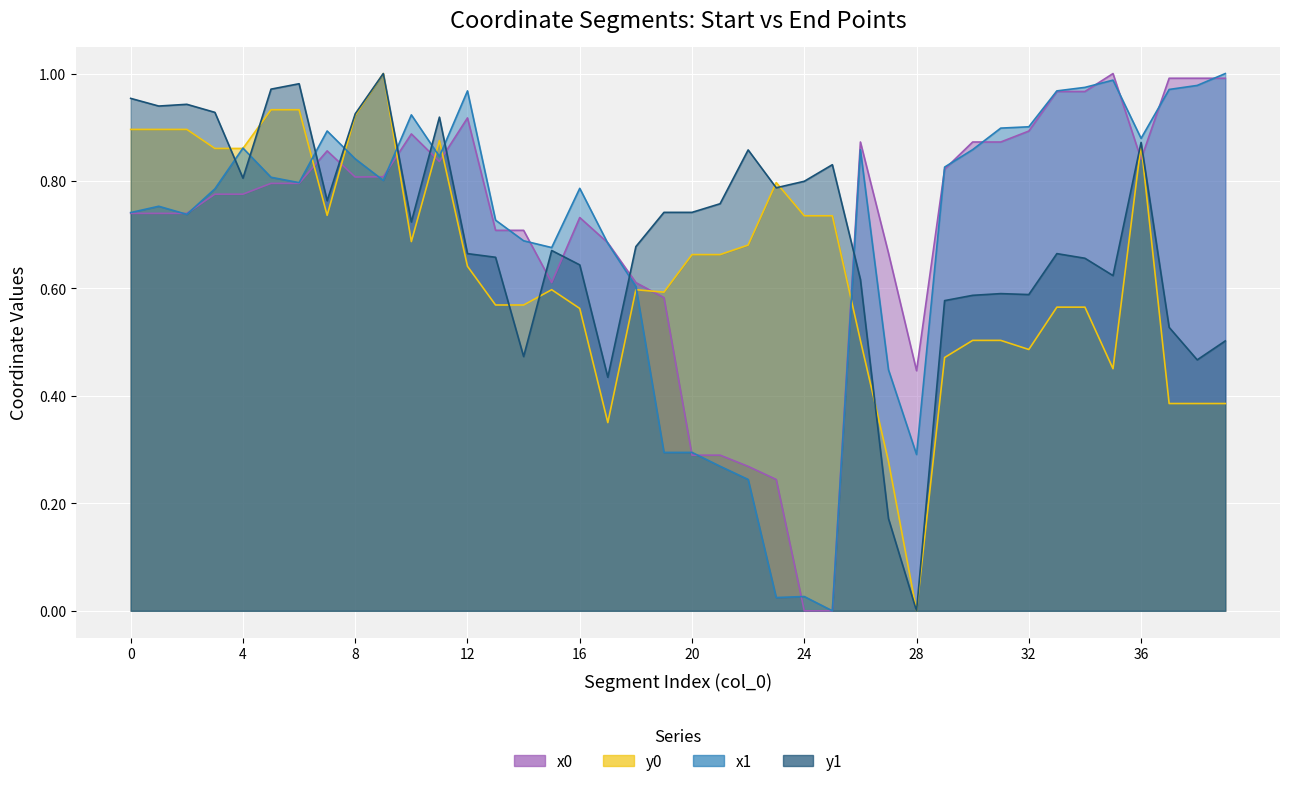

How many data points in y1 are above 0?

39